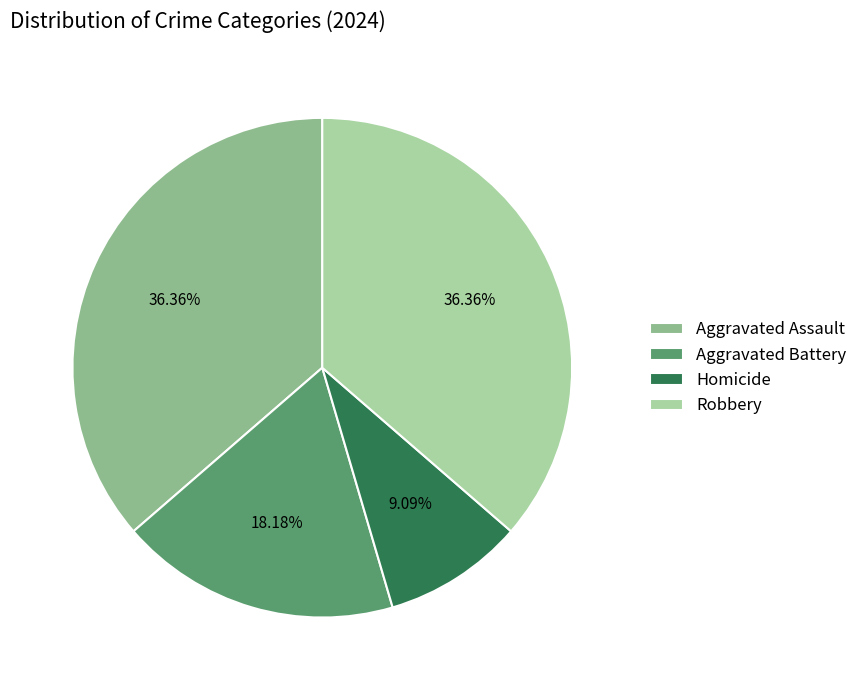

To the nearest percent, what portion does Robbery represent?

36%